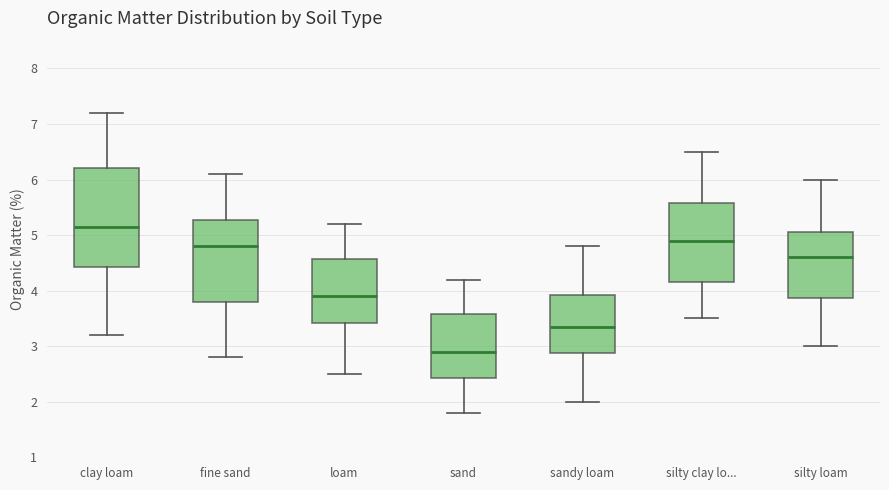

Comparing the boxes themselves (not the whiskers), which one is the tallest?

clay loam